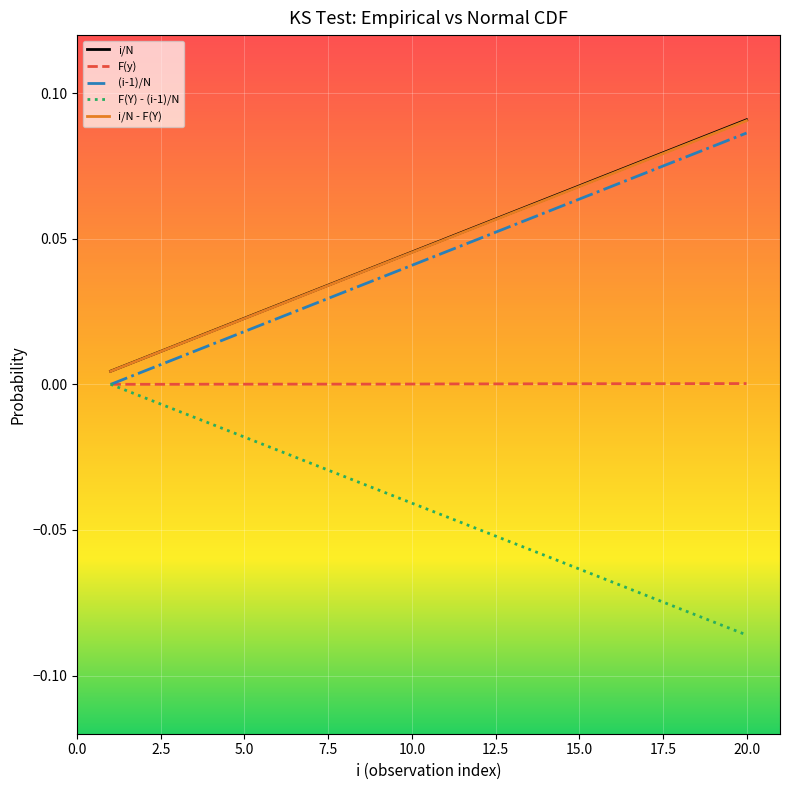

True or false: (i-1)/N and i/N - F(Y) cross at least once.

False